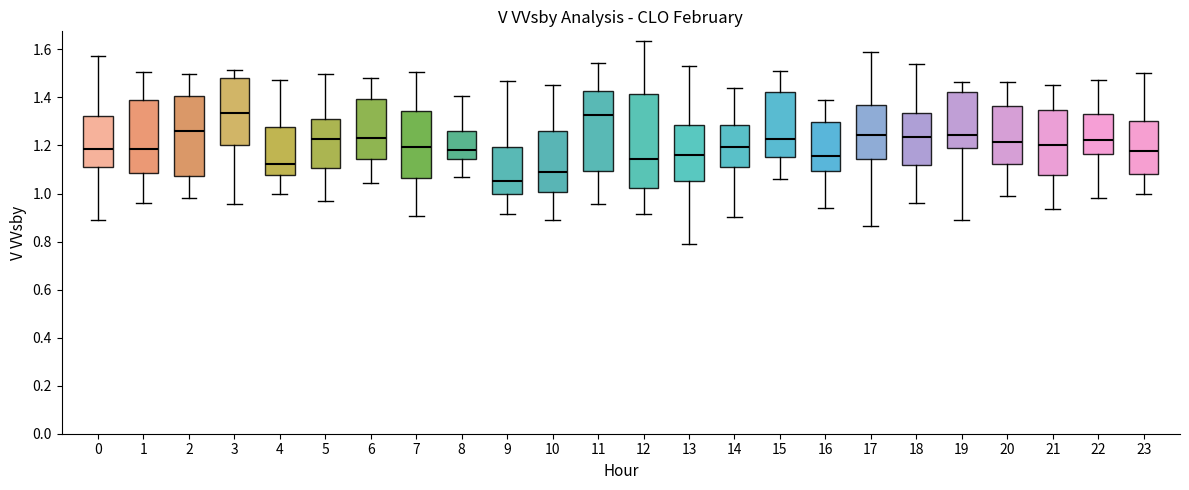

Which box has the lowest median line?

9